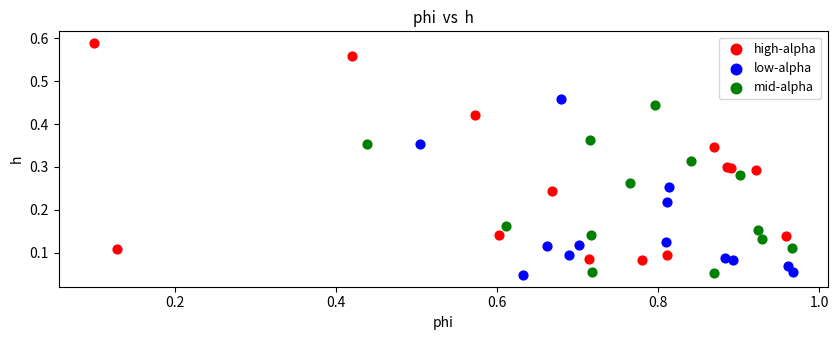

What are all the series names shown in the legend?

high-alpha, low-alpha, mid-alpha